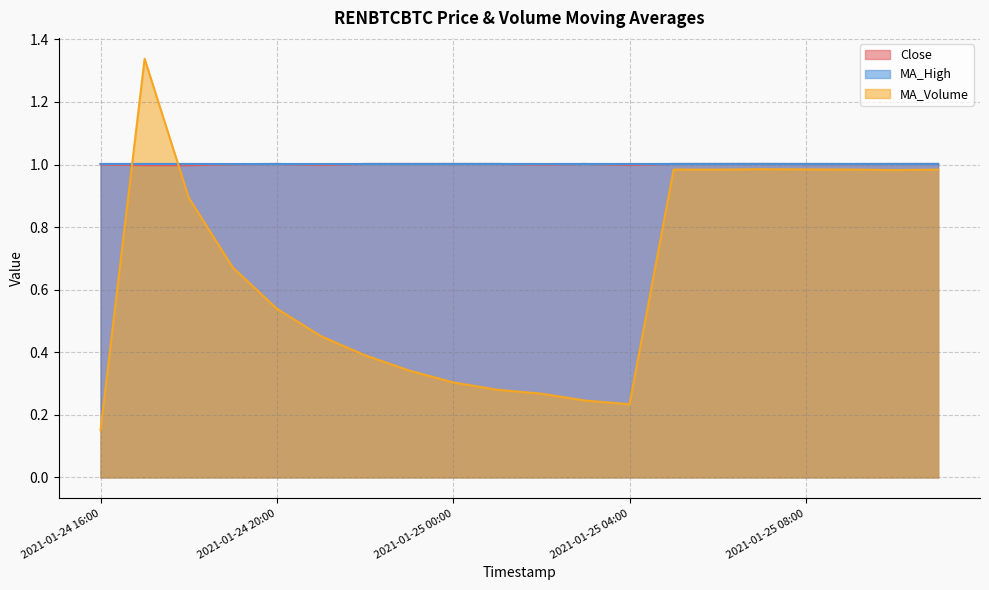

True or false: MA_Volume has a value of 1.5 at 2021-01-25 07:00.

False